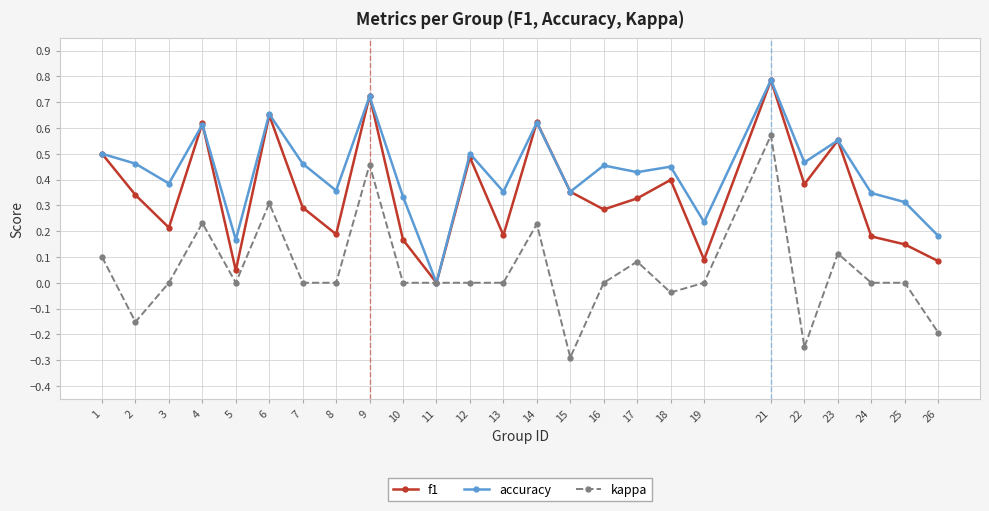

Which series changed the most between 5 and 11?

accuracy